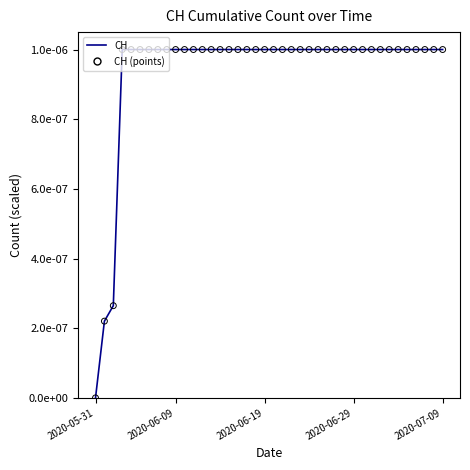

Which has a higher value, 15 or 2020-06-19?

15